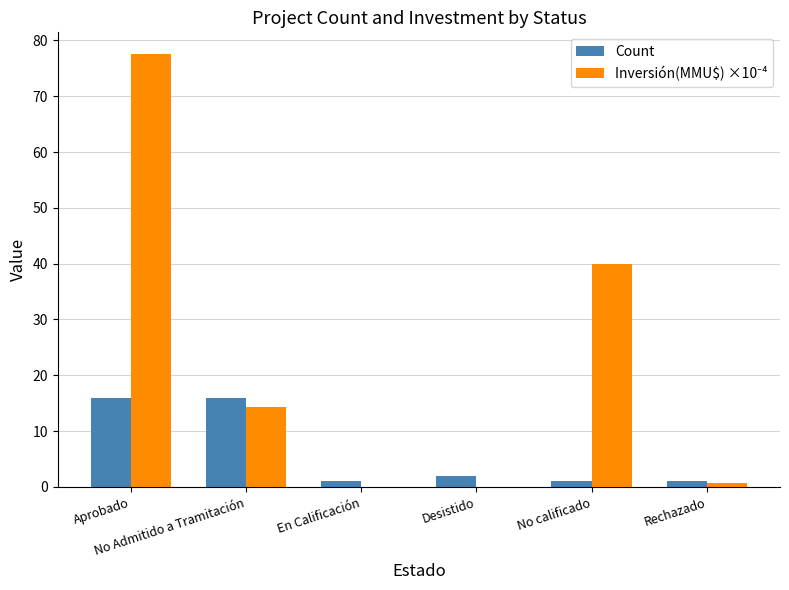

What is the maximum value shown in the chart?

77.6